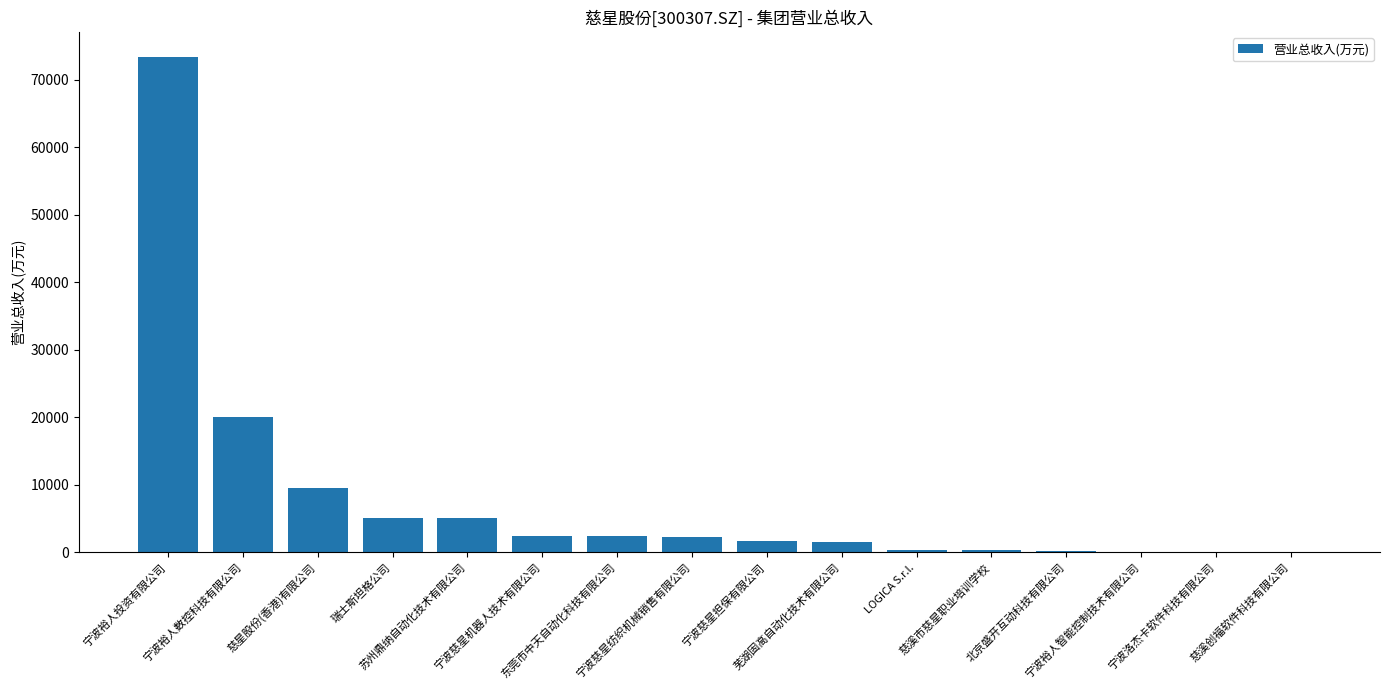

What is the sum of all values?

124574.9